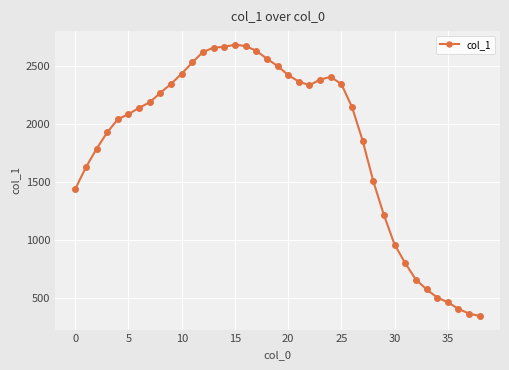

What is the smallest value displayed?

345.6